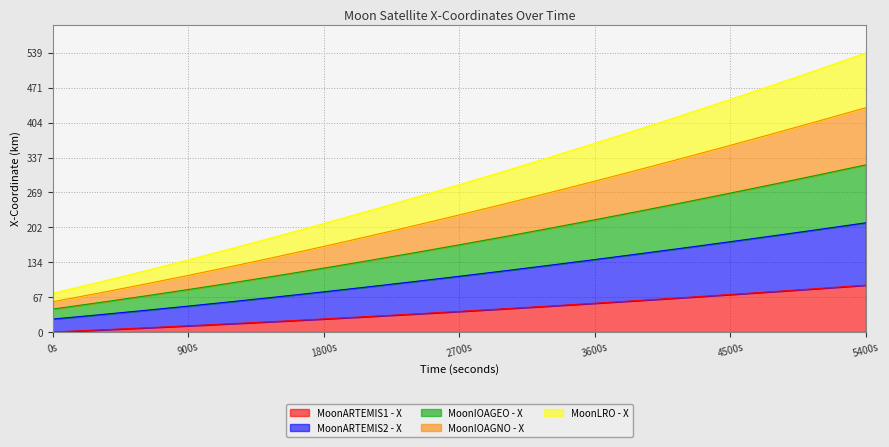

How many lines are shown in the chart?

5